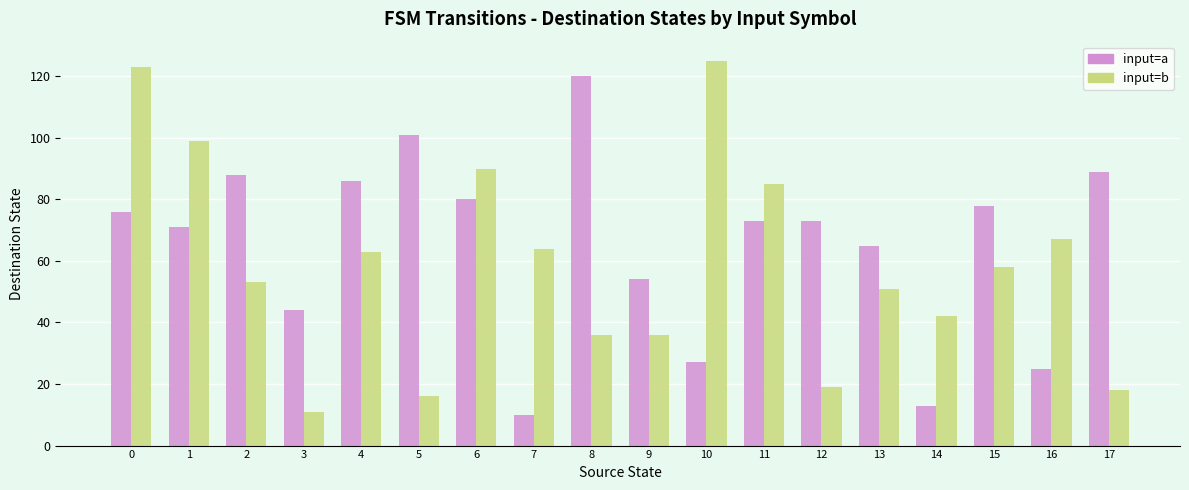

Reading left to right, extract all data points from this chart.

input=a: 76	71	88	44	86	101	80	10	120	54	27	73	73	65	13	78	25	89
input=b: 123	99	53	11	63	16	90	64	36	36	125	85	19	51	42	58	67	18